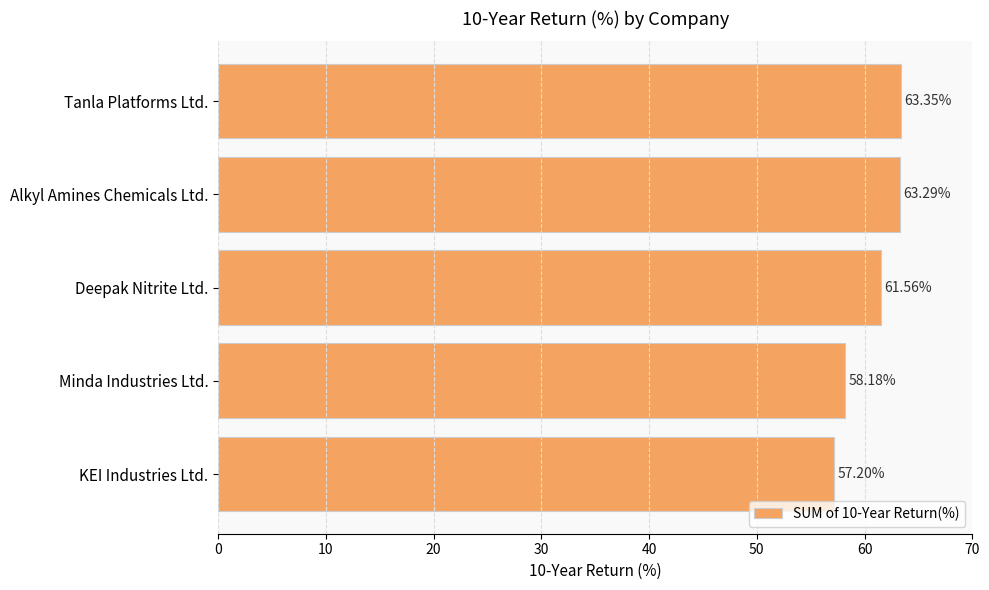

Approximately how many times larger is the value at Minda Industries Ltd. compared to Tanla Platforms Ltd.?

0.9